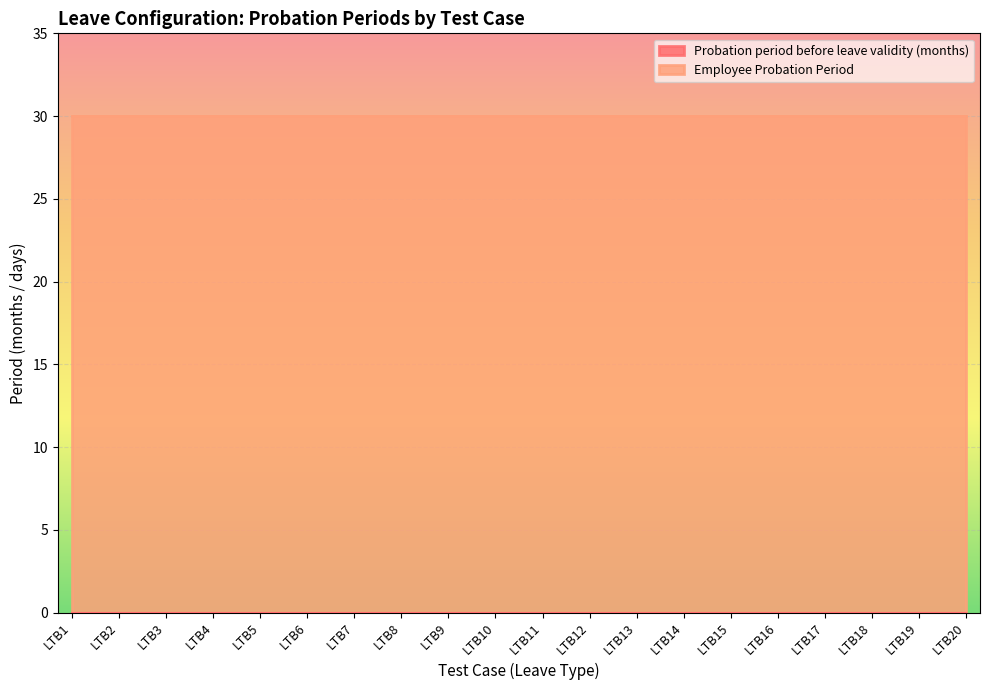

List the labels in order of Probation period before leave validity (months) value, largest first.

LTB1, LTB2, LTB3, LTB4, LTB5, LTB6, LTB7, LTB8, LTB9, LTB10, LTB11, LTB12, LTB13, LTB14, LTB15, LTB16, LTB17, LTB18, LTB19, LTB20